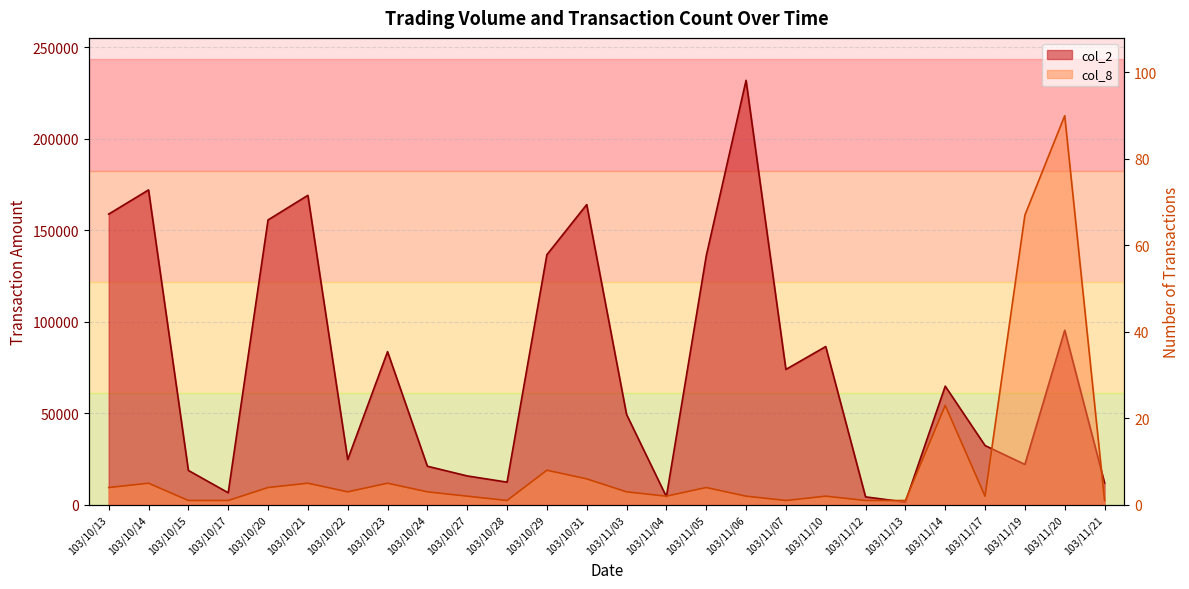

What is the label of the 19th point from the right?

103/10/23